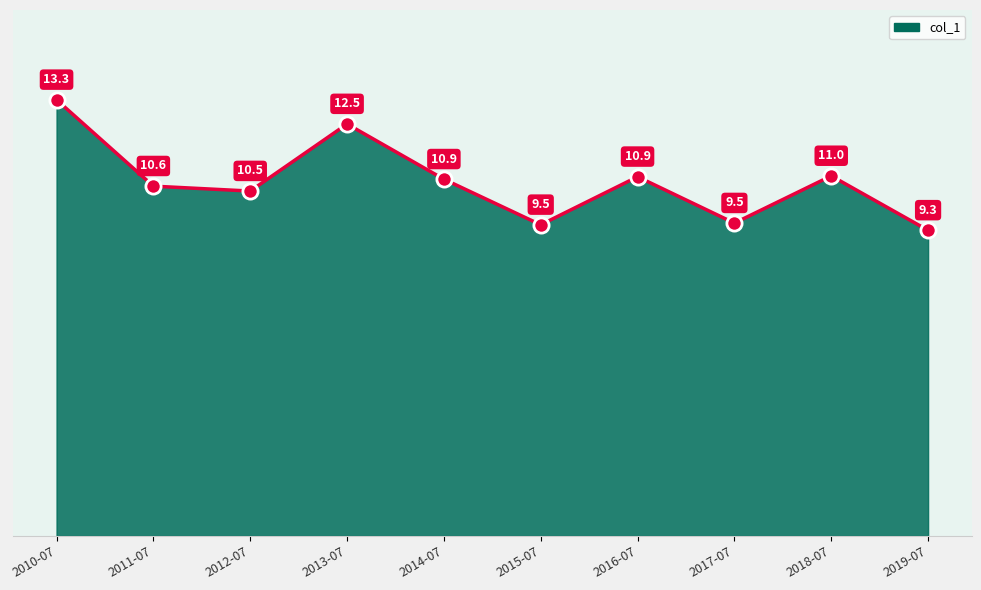

What is the change in value from 2014-07 to 2018-07?

+0.1